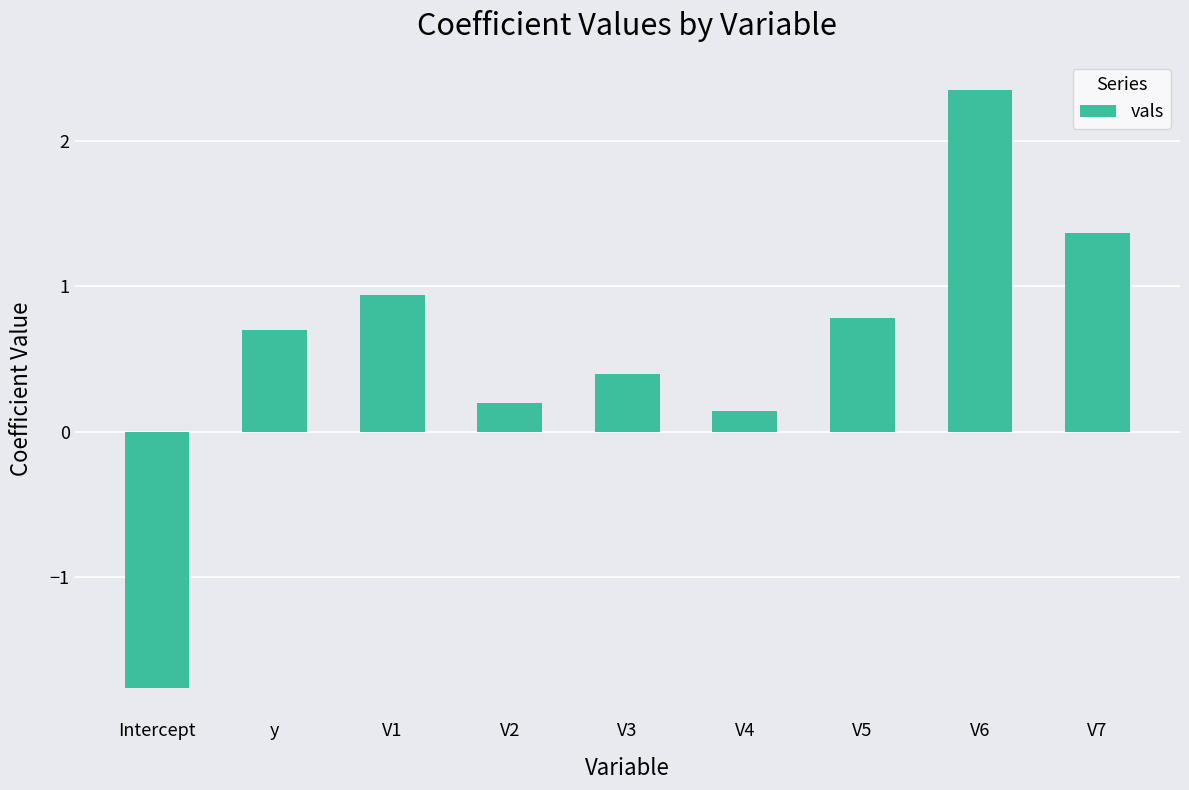

How many bars are there in total?

9